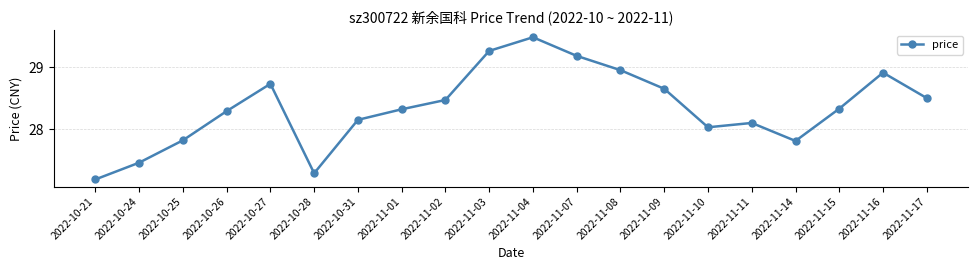

What is the difference between the maximum and minimum values?

2.3